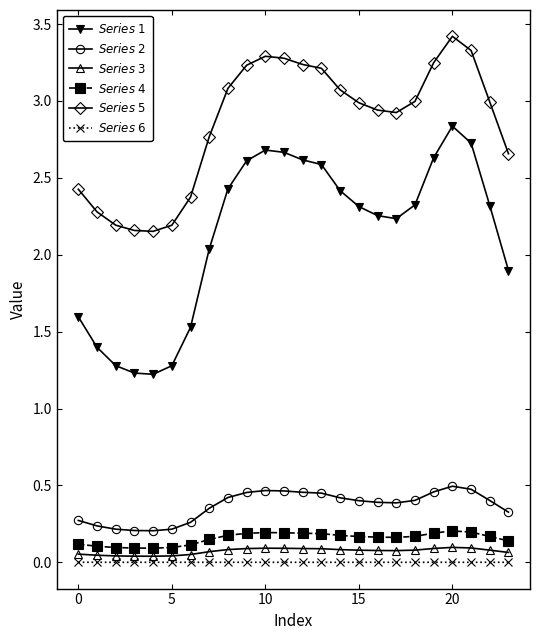

At how many categories does at least one series exceed 1?

24